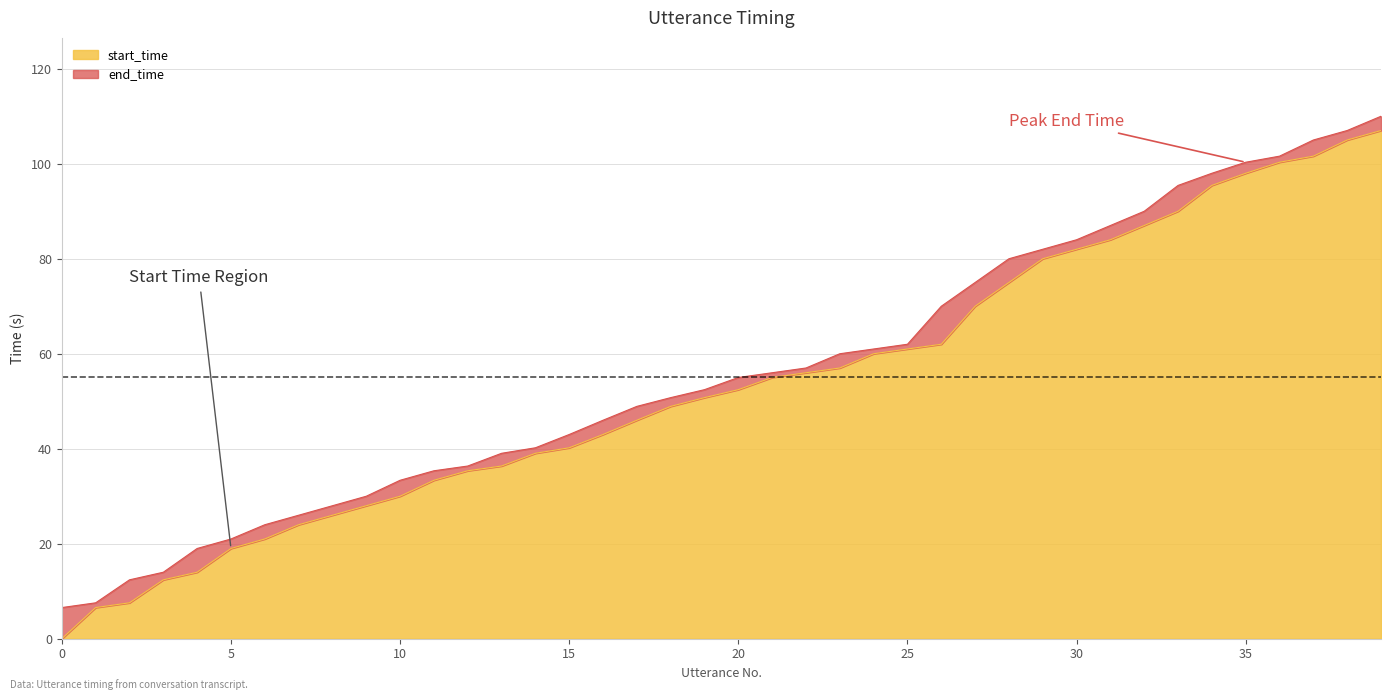

What is the difference between the highest and lowest values at 34?

2.6